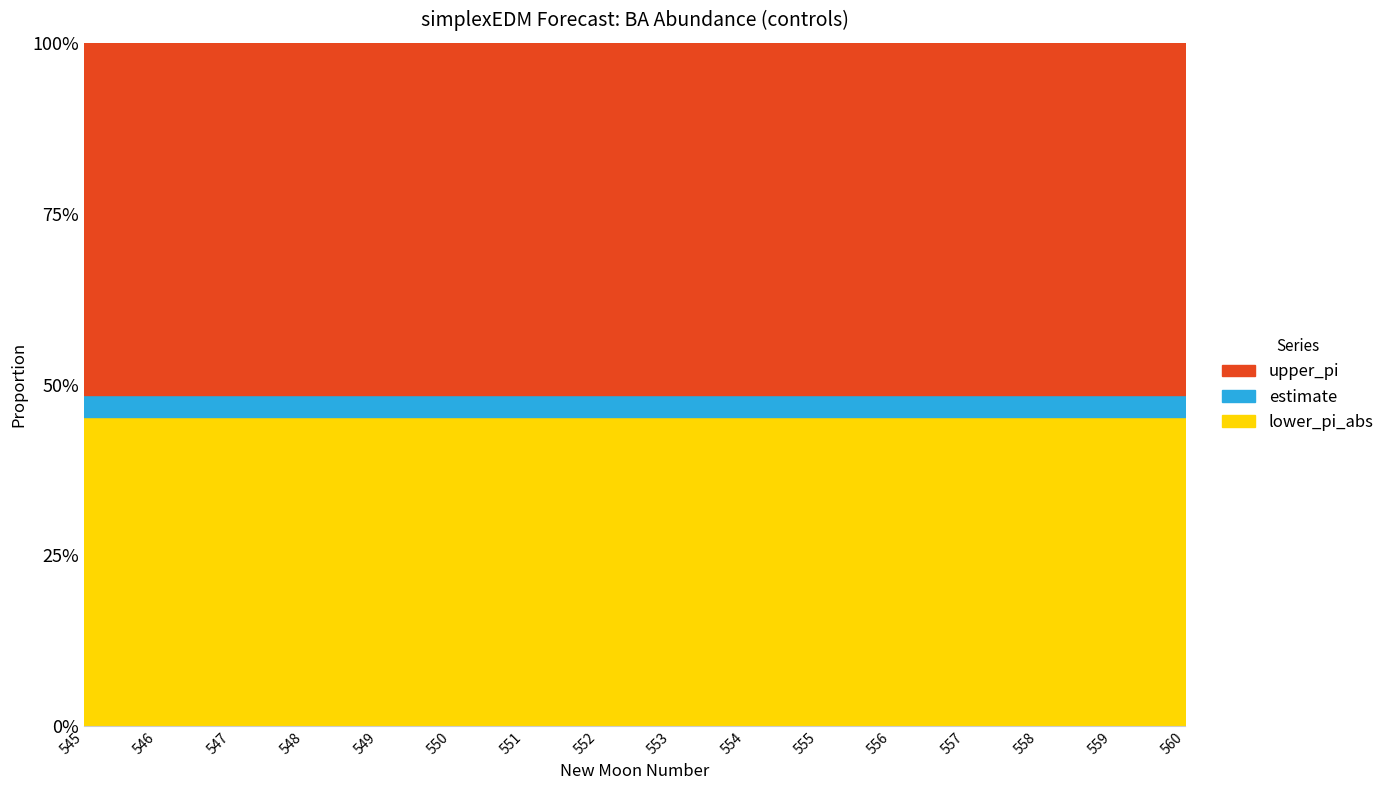

How many lines are shown in the chart?

3